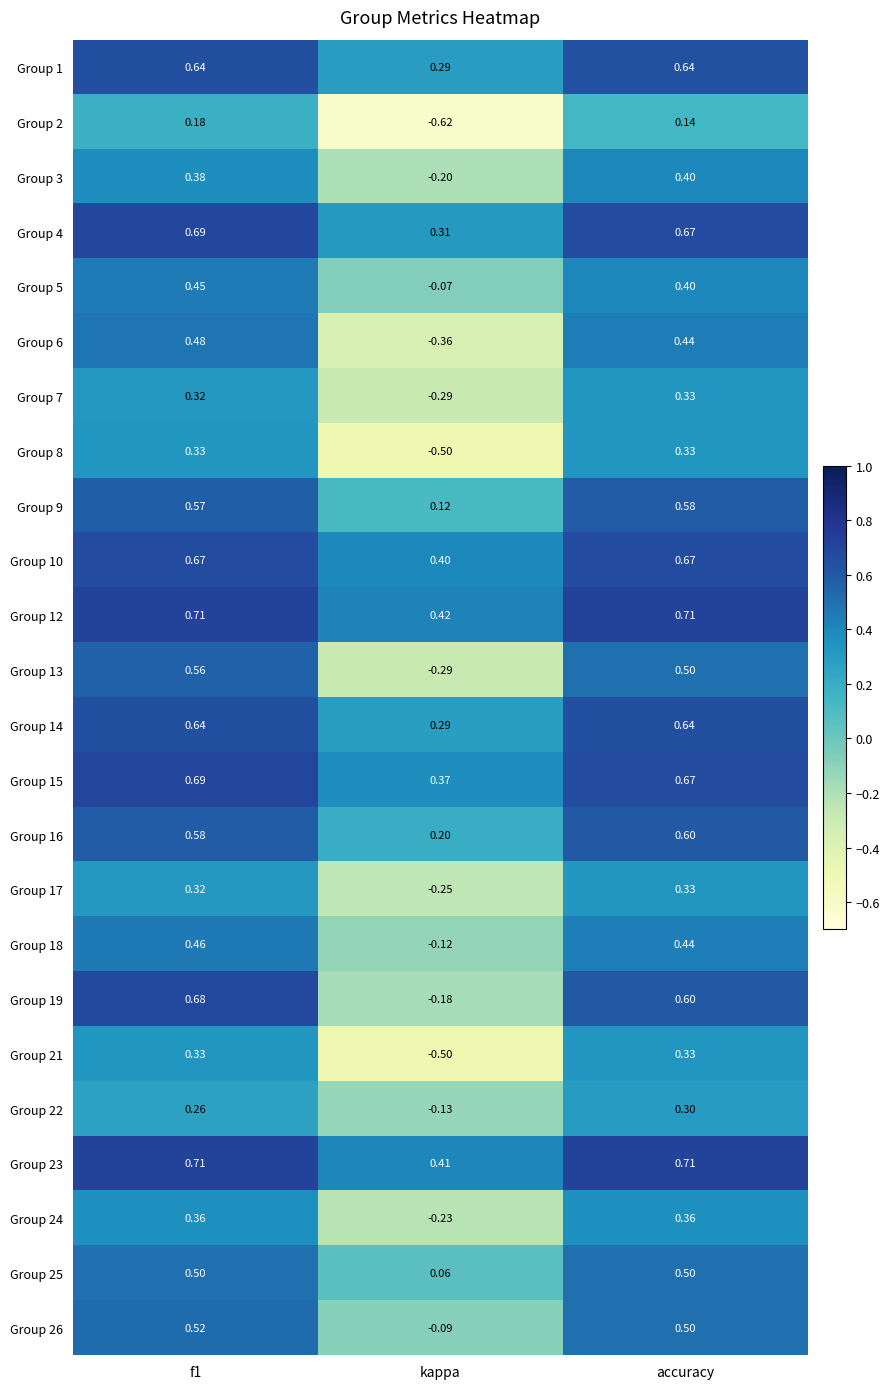

At which label is Group 7 closest to 0?

kappa